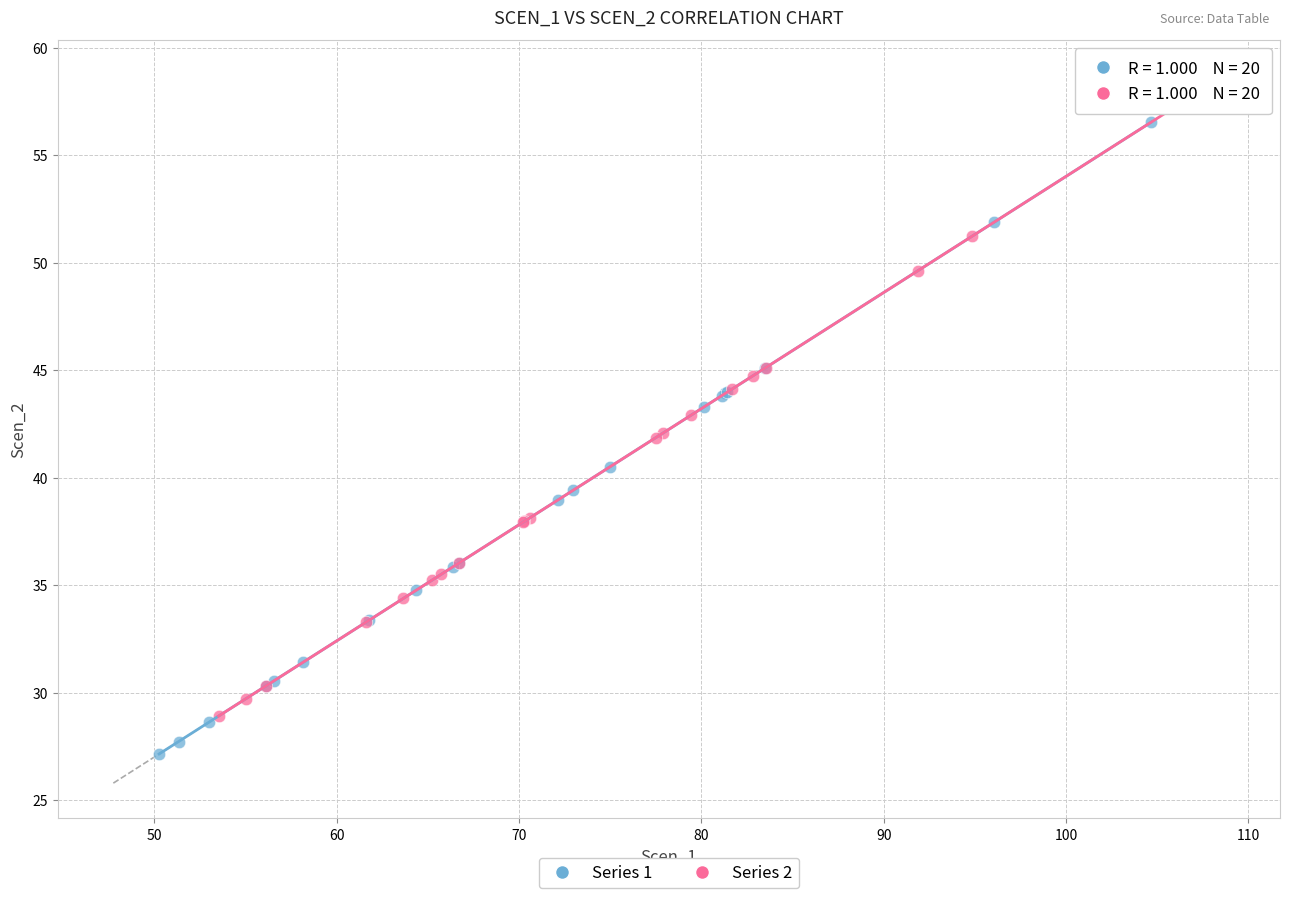

Which series reaches the minimum Y coordinate?

Series 1